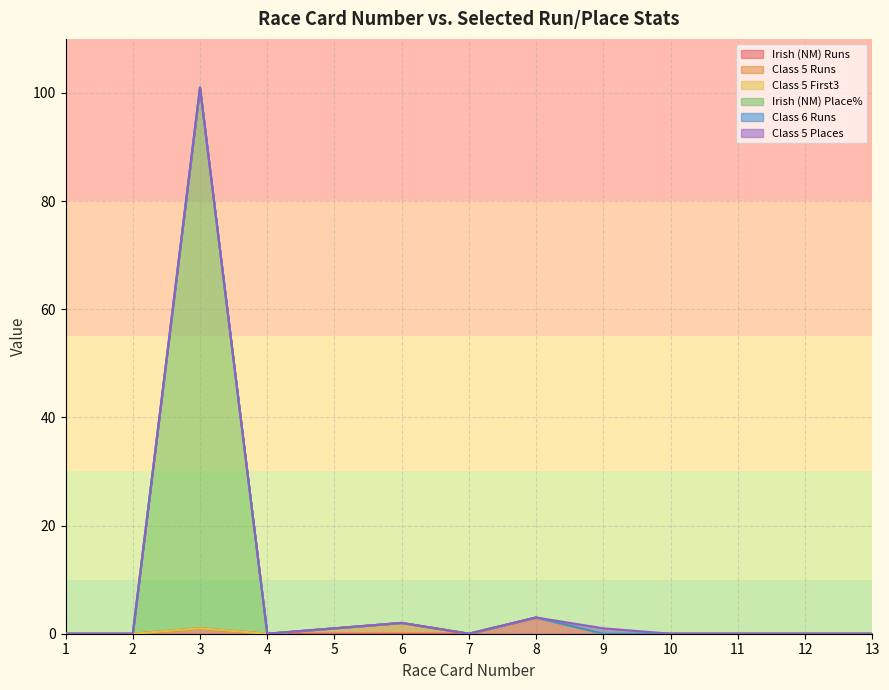

Does the chart display data point markers on the line(s)?

No